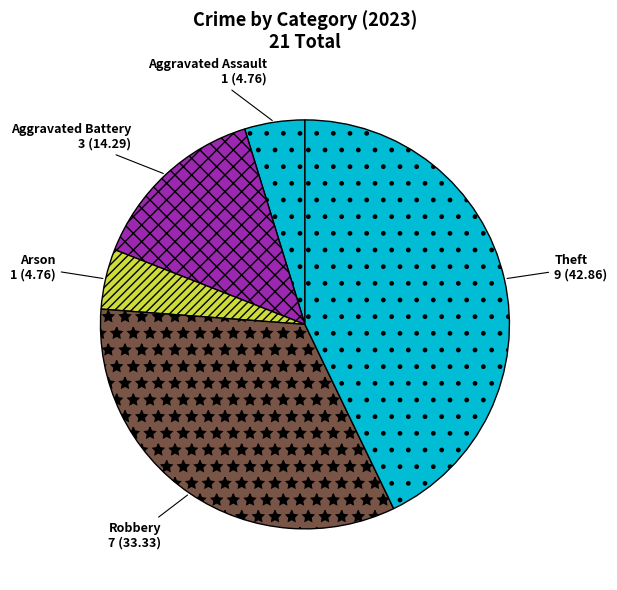

How many segments does this pie chart have?

5